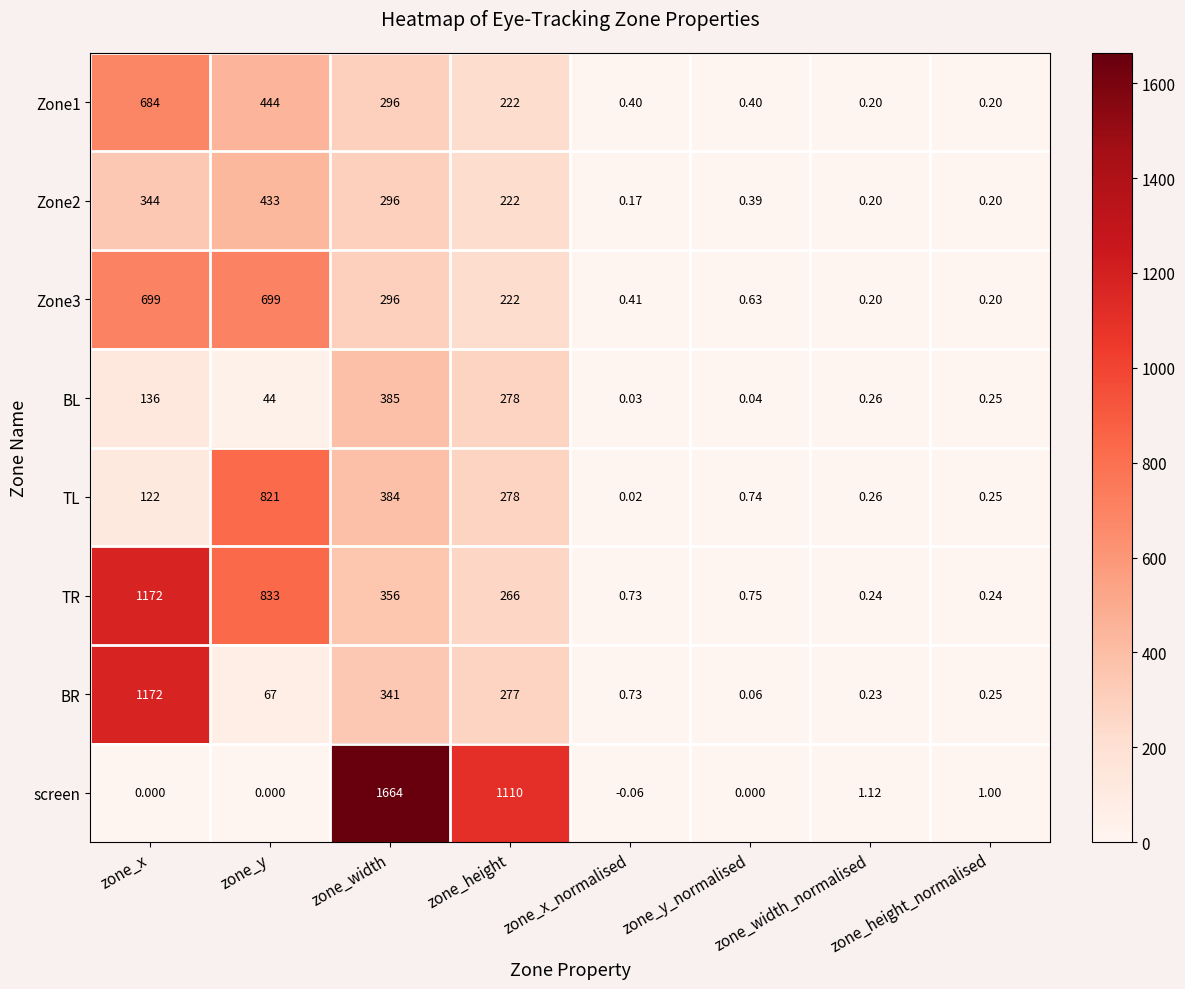

How many distinct data groups are displayed?

8